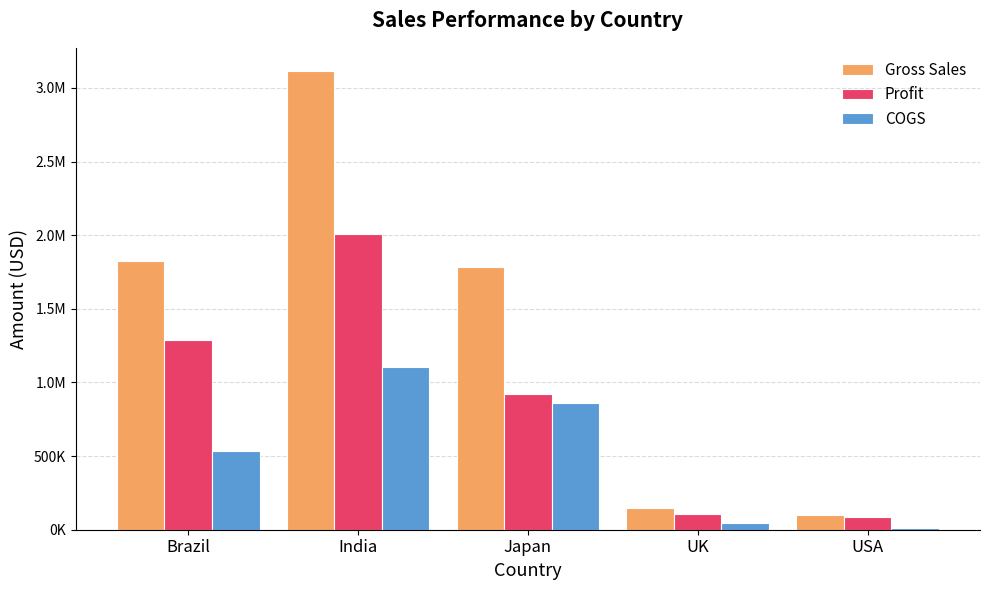

What is the sum of the COGS values at UK and India?

1153076